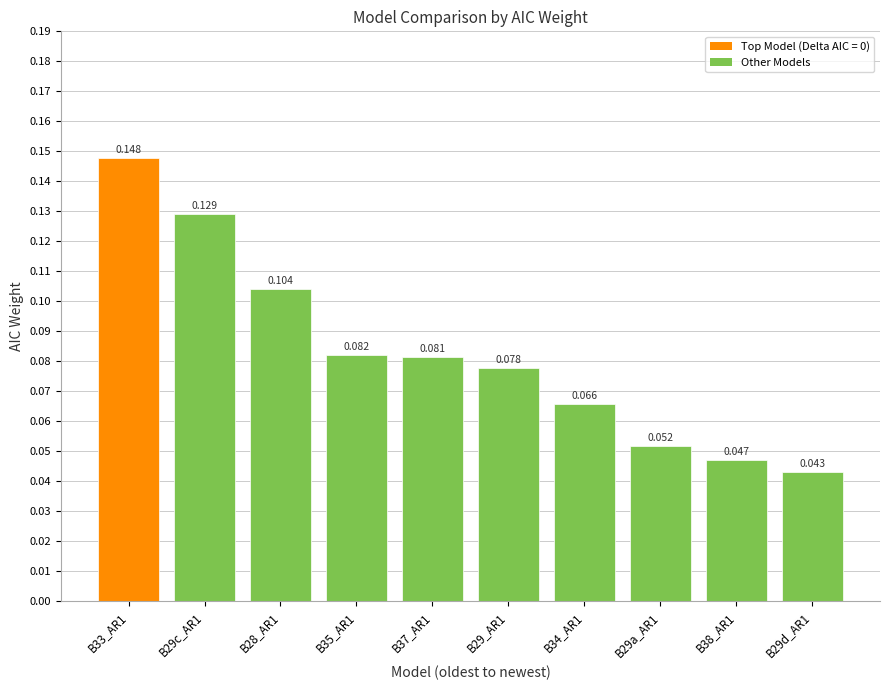

What is the sum of all values?

0.8